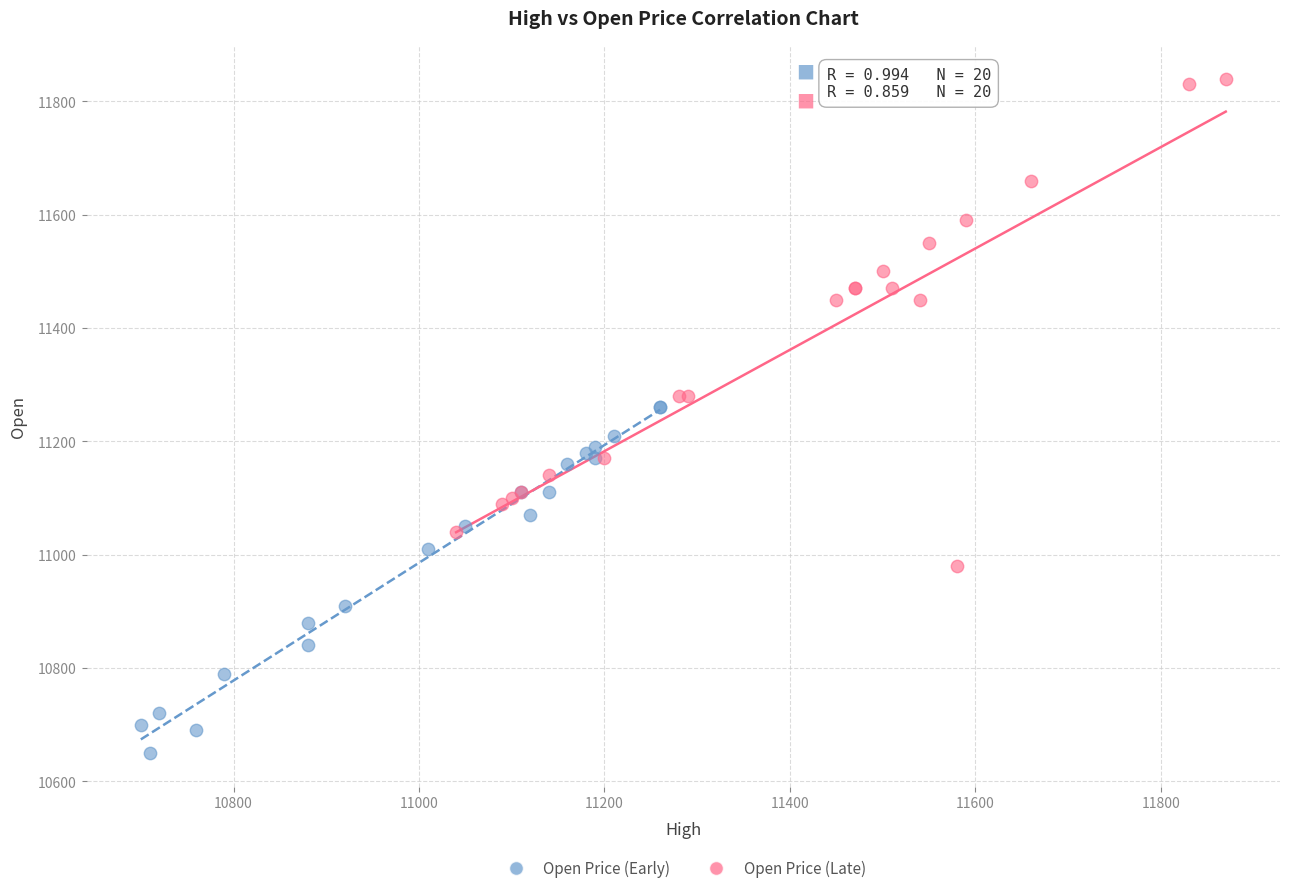

Which series contains the highest Y value?

Open Price (Late)